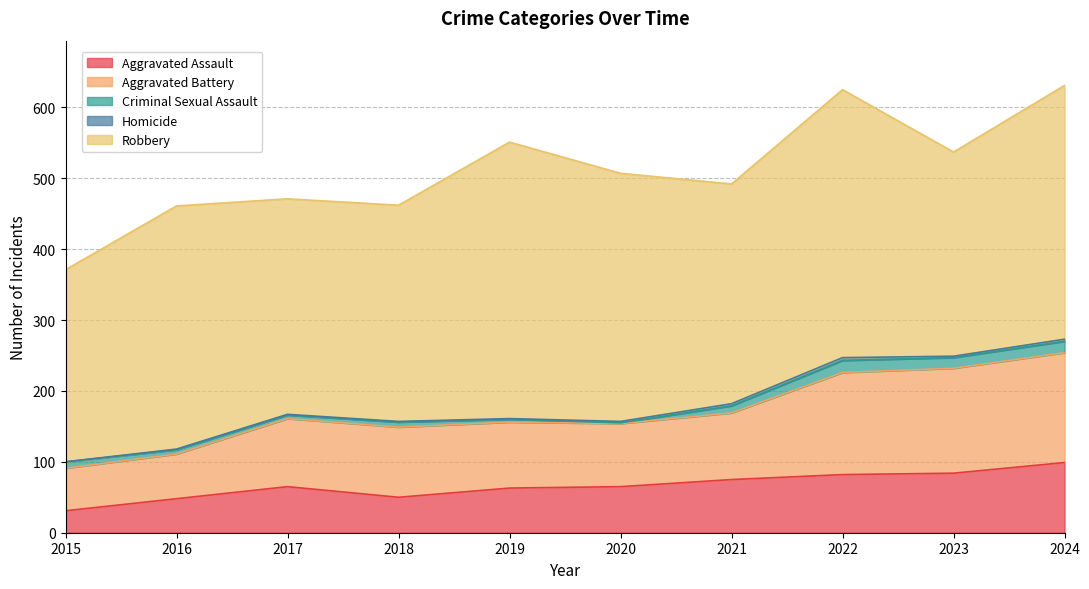

What is the total value across all series at 2024?

631